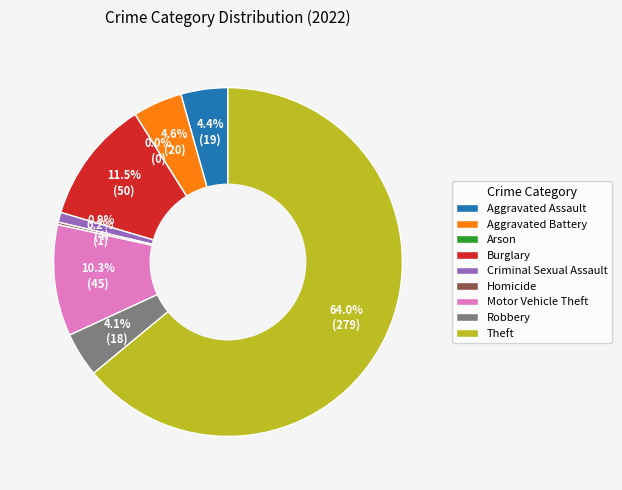

Is the sum of Criminal Sexual Assault and Motor Vehicle Theft greater than half?

No